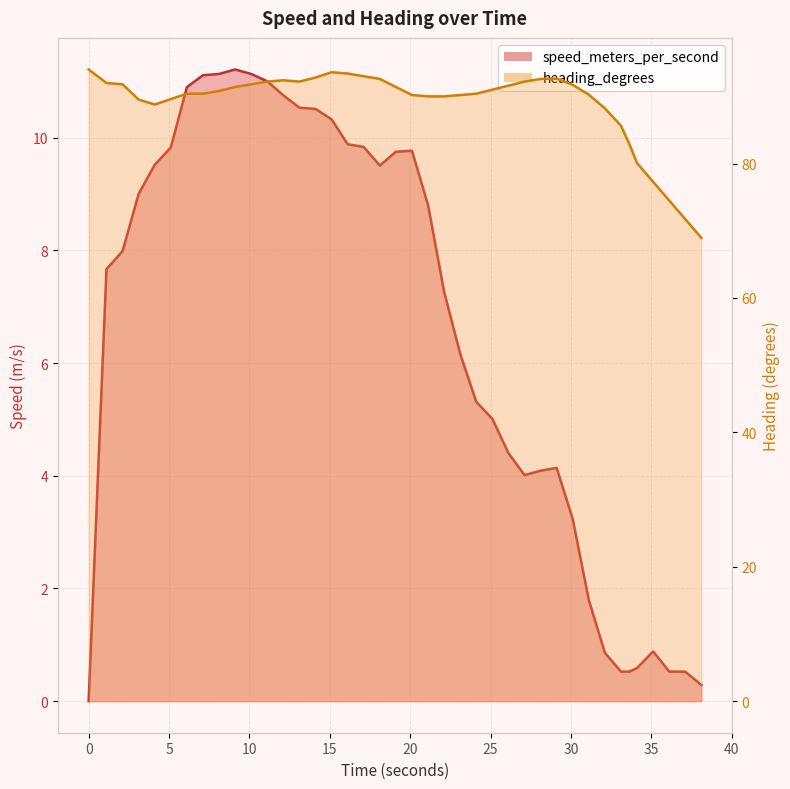

What is the label of the 22nd point from the right?

18.108999968